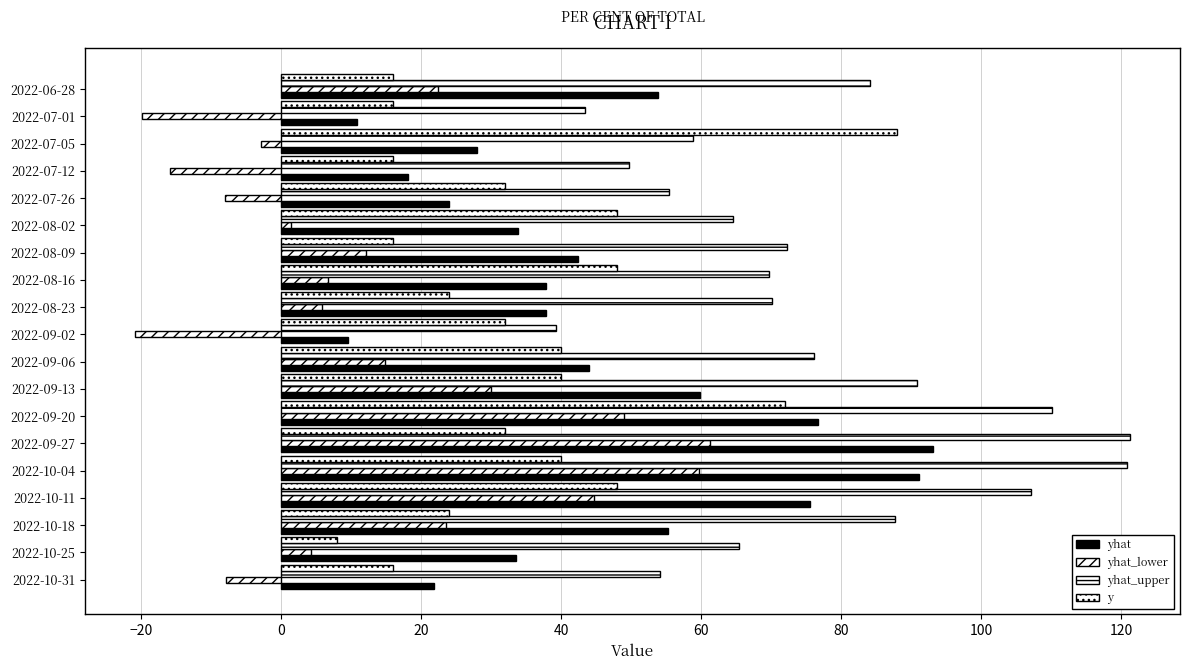

What is the value of the yhat bar at the 19th from the left?

21.9